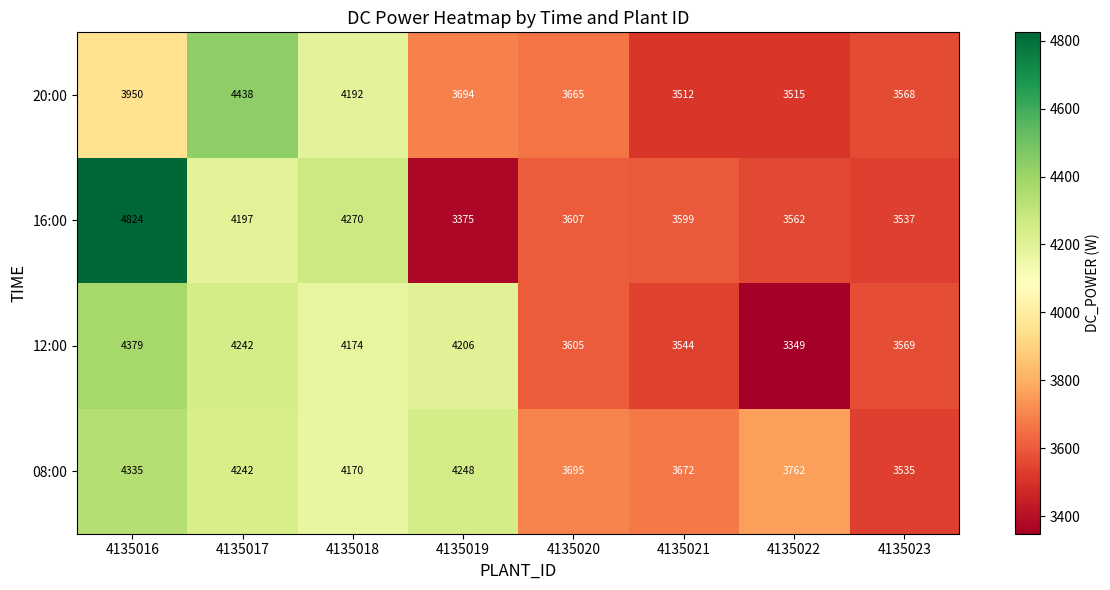

The value of 12:00 at 4135017 is 6563. True or false?

False